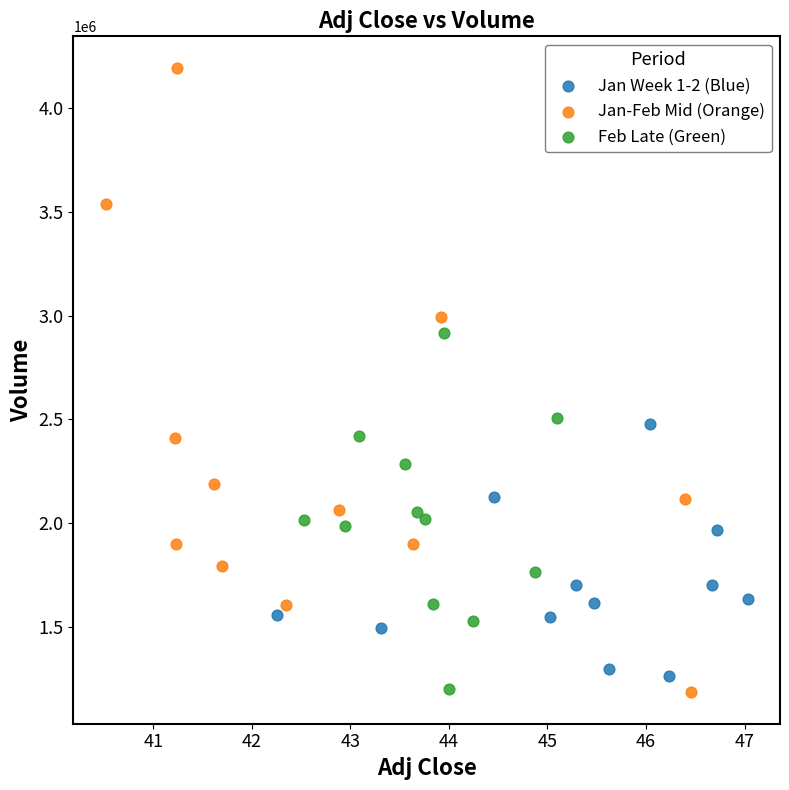

Which series has the largest Y range (max minus min)?

Jan-Feb Mid (Orange)